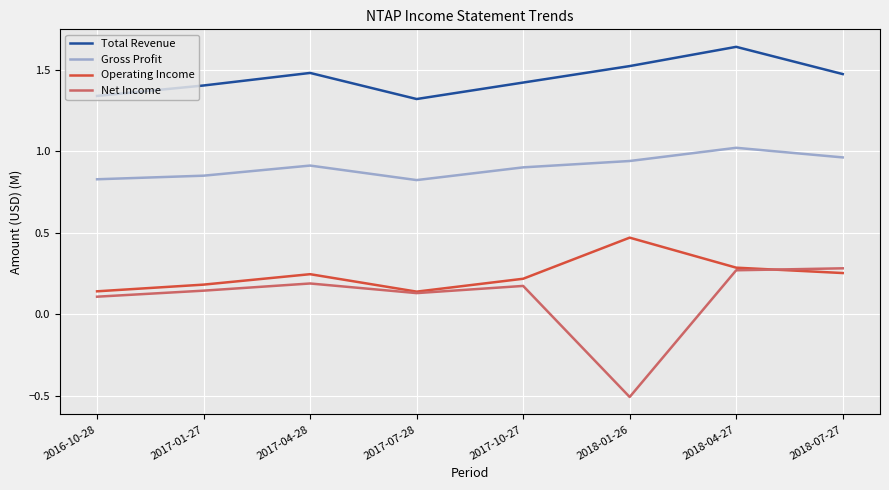

Which category has the highest value in the Gross Profit series?

2018-04-27